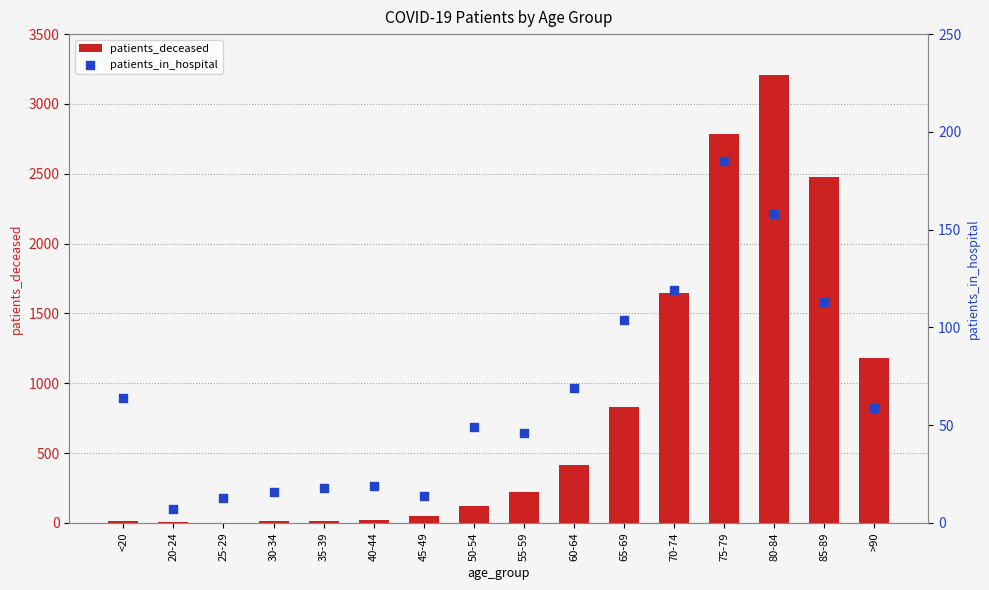

Which series has the largest total across all categories?

patients_deceased